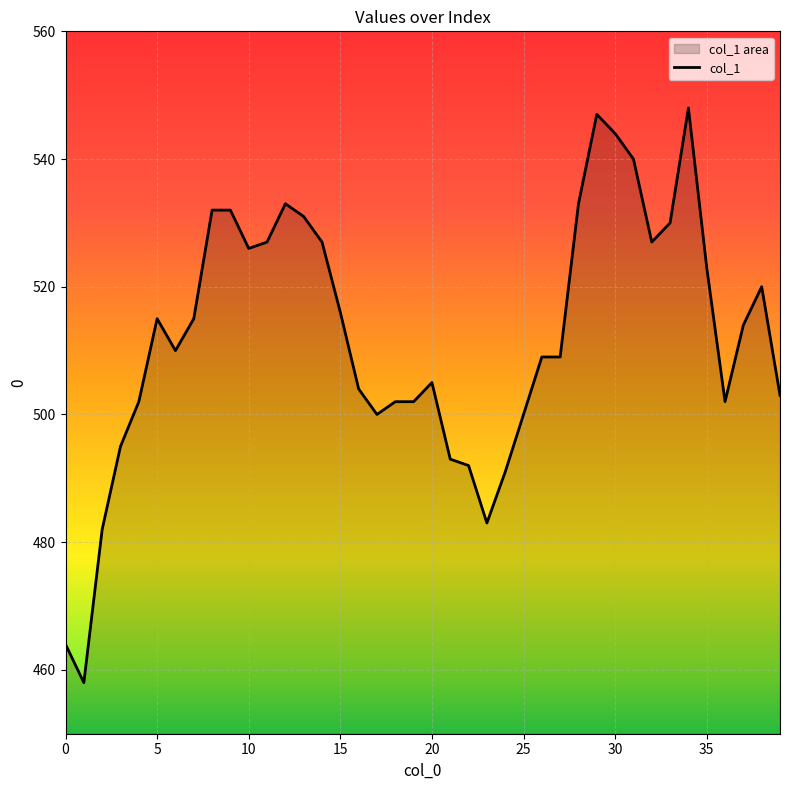

What is the smallest value displayed?

458